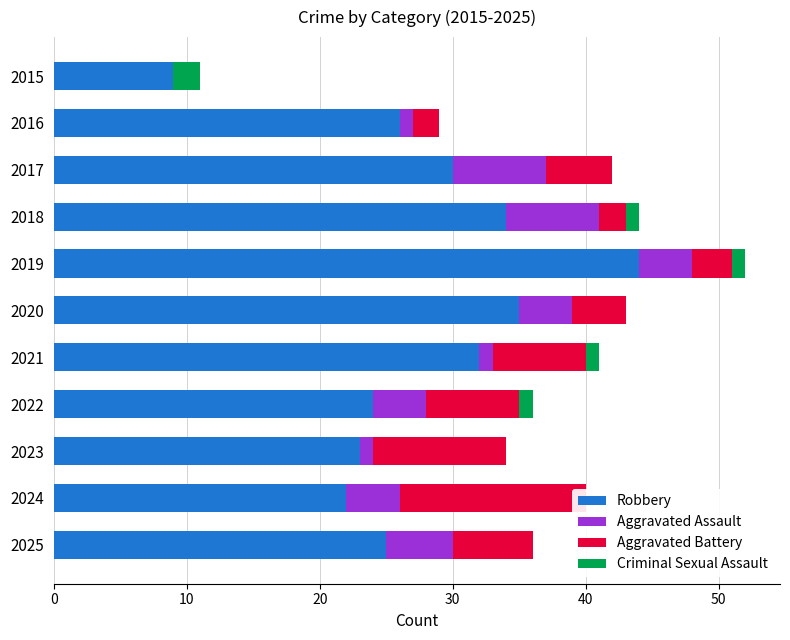

How many bars are there in total?

44